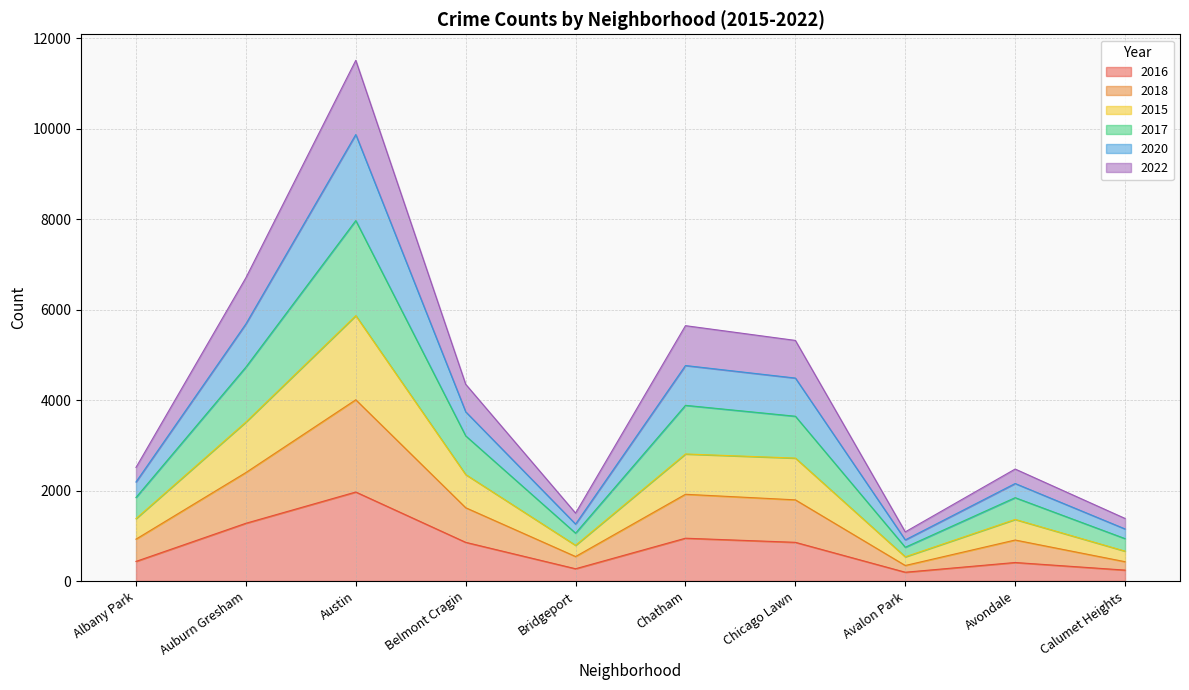

Which category has the highest value in the 2016 series?

Austin